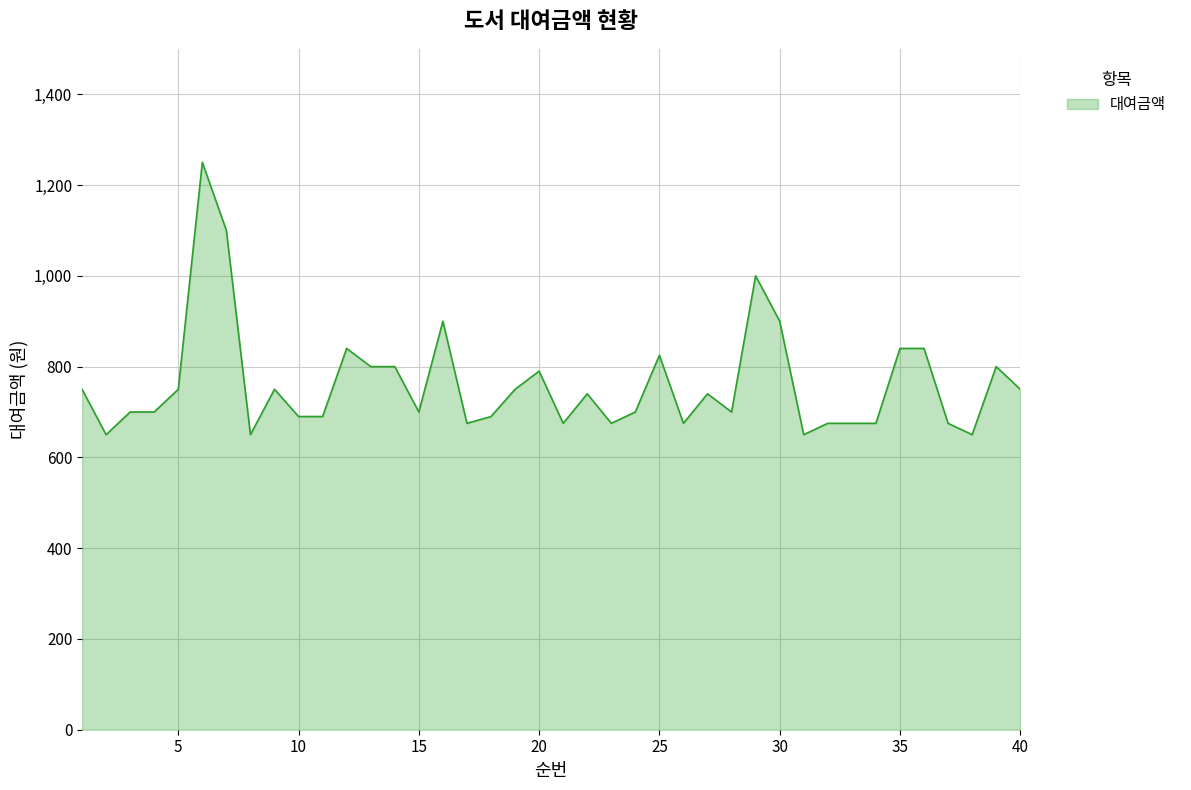

What is the difference between the maximum and minimum values?

600